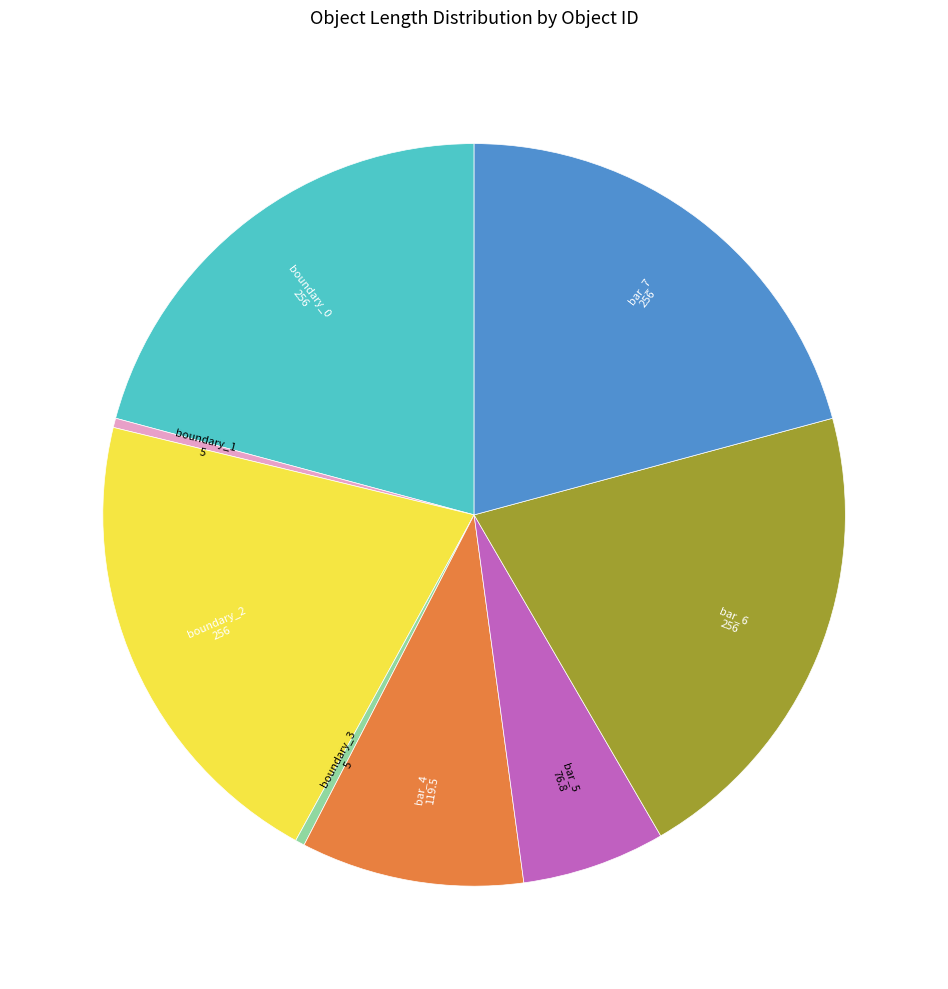

Does any single category account for the majority?

No